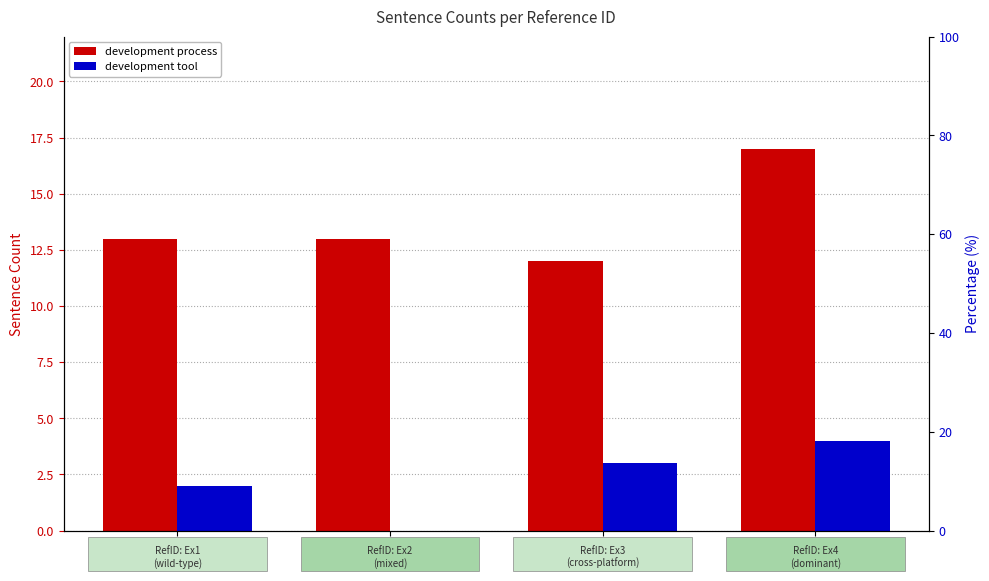

True or false: development tool has a value of 1 at Ex3.

False